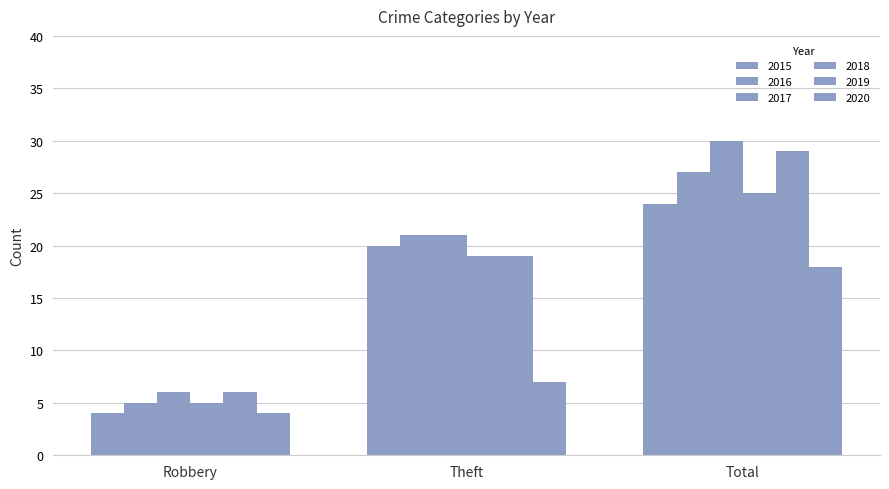

What is the maximum value for 2019?

29